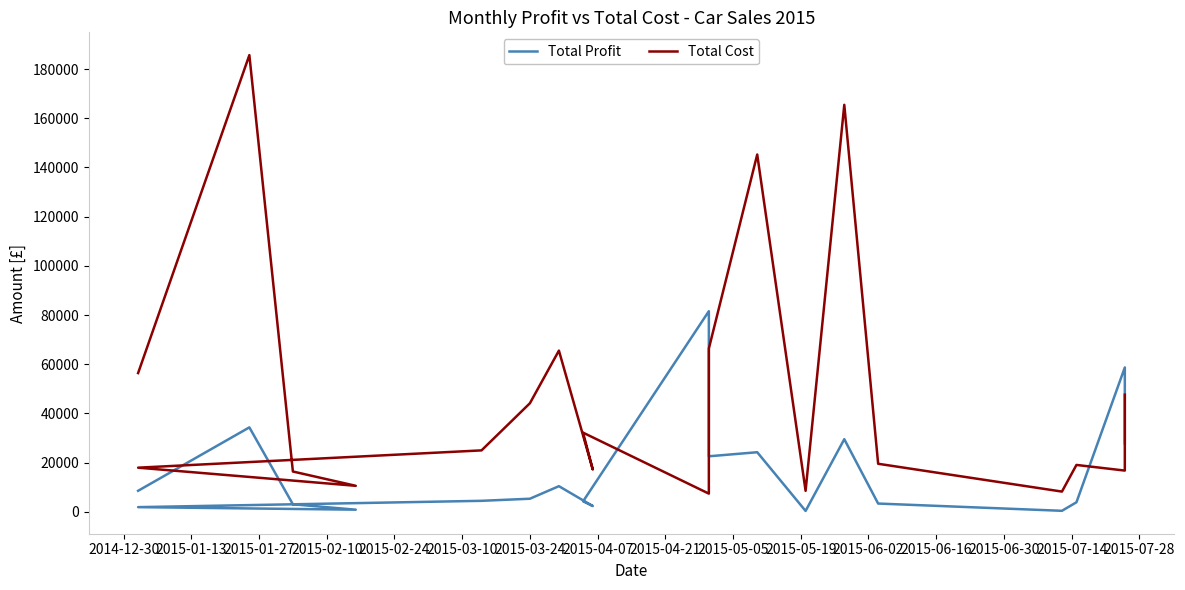

Reading left to right, transcribe all the data shown in this chart.

Total Profit: 8575.0	34350.1	3090.0	900.0	1930.0	4500.0	5350.2	10450.9	2380.0	4300.0	81575.0	22600.0	24250.0	390.0	29550.0	3390.0	439.0	3908.0	58710.0	27865.0
Total Cost: 56425.0	185650.0	16410.0	10600.0	17970.0	25000.0	44150.0	65550.0	17220.0	32200.0	7425.0	66400.0	145250.0	8560.0	165450.0	19560.0	8256.0	19082.0	16790.0	47635.0